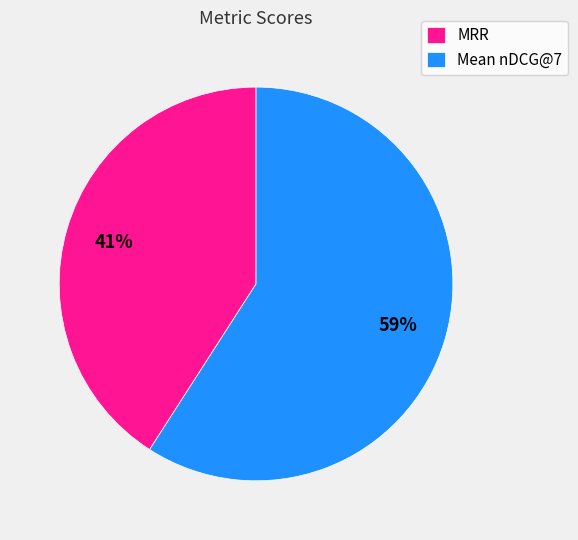

How many slices are in this pie chart?

2